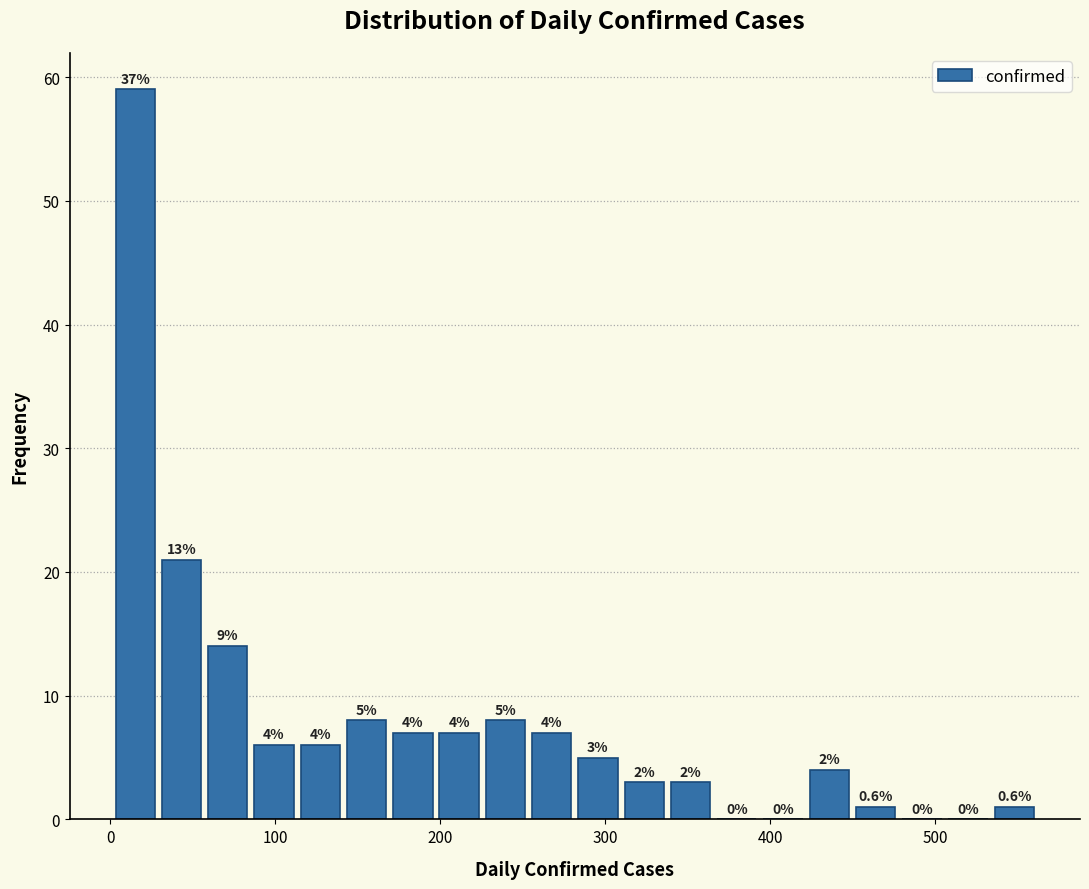

Around what value on the x-axis is the tallest bar? Give the approximate position of its centre, as read against the axis.

20